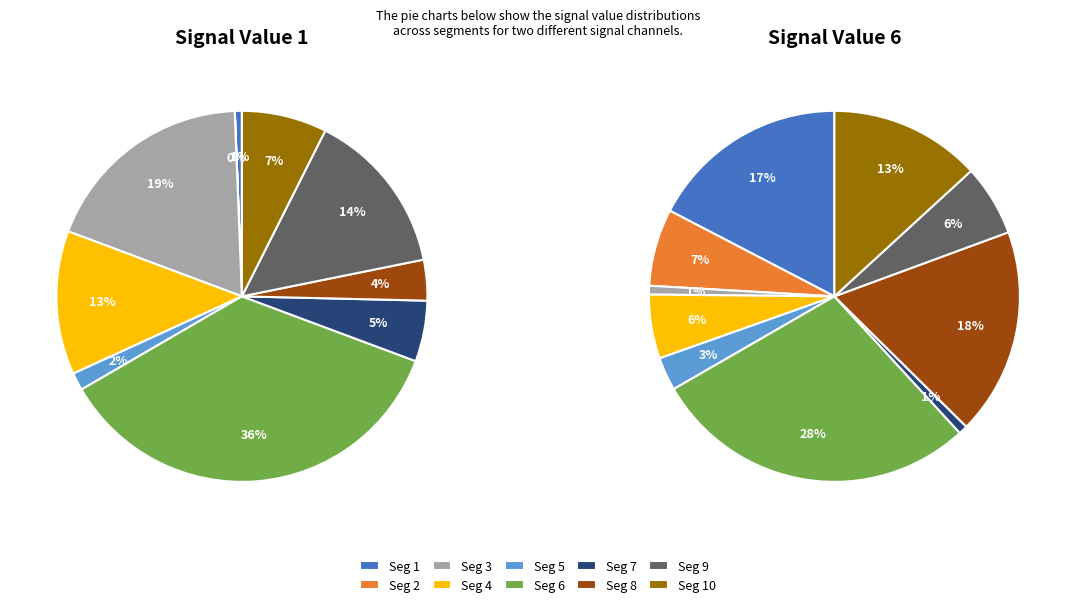

To the nearest percent, what is the difference between the largest and smallest slice percentages?

36%